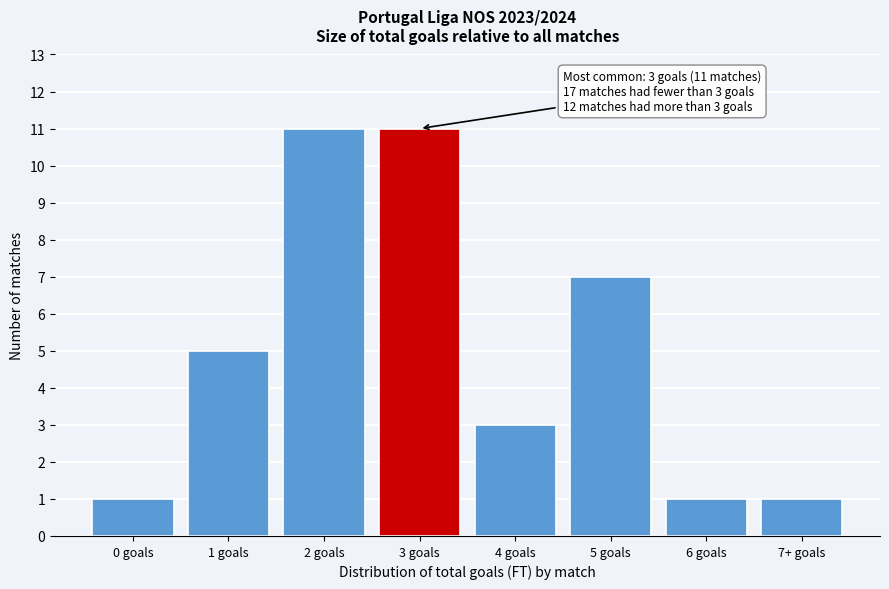

Reading left to right, list all the values displayed in this chart.

1	5	11	11	3	7	1	1